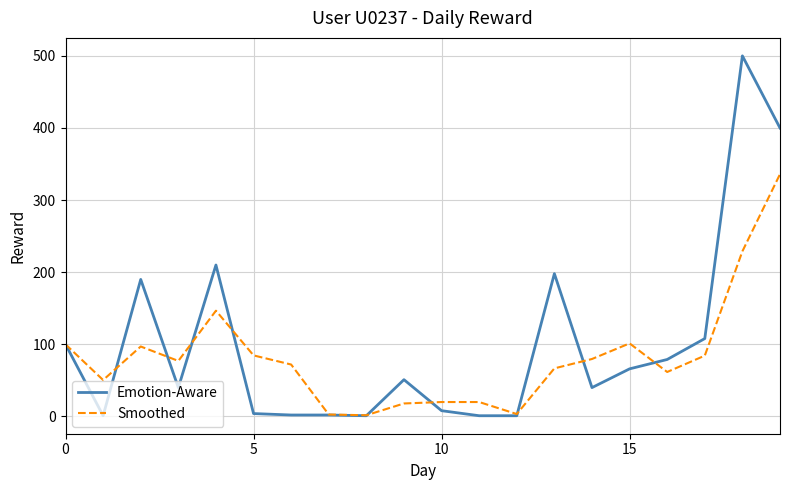

What is the greatest value displayed?

500.0